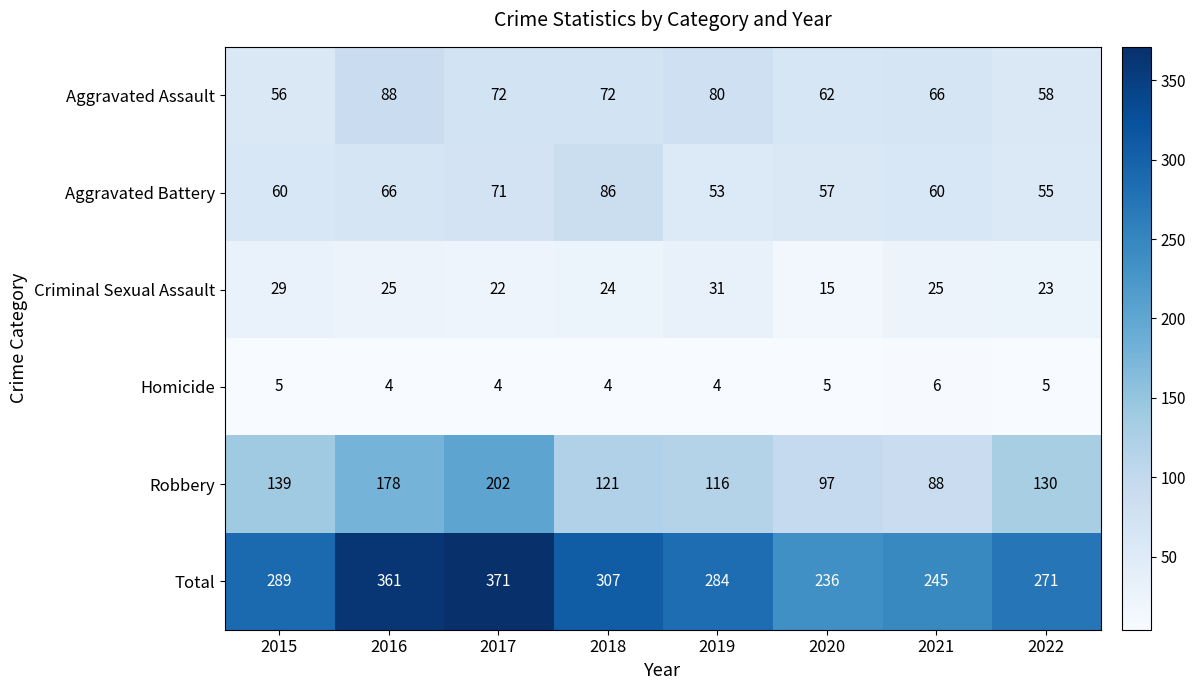

What is the lowest value of the Total series?

236